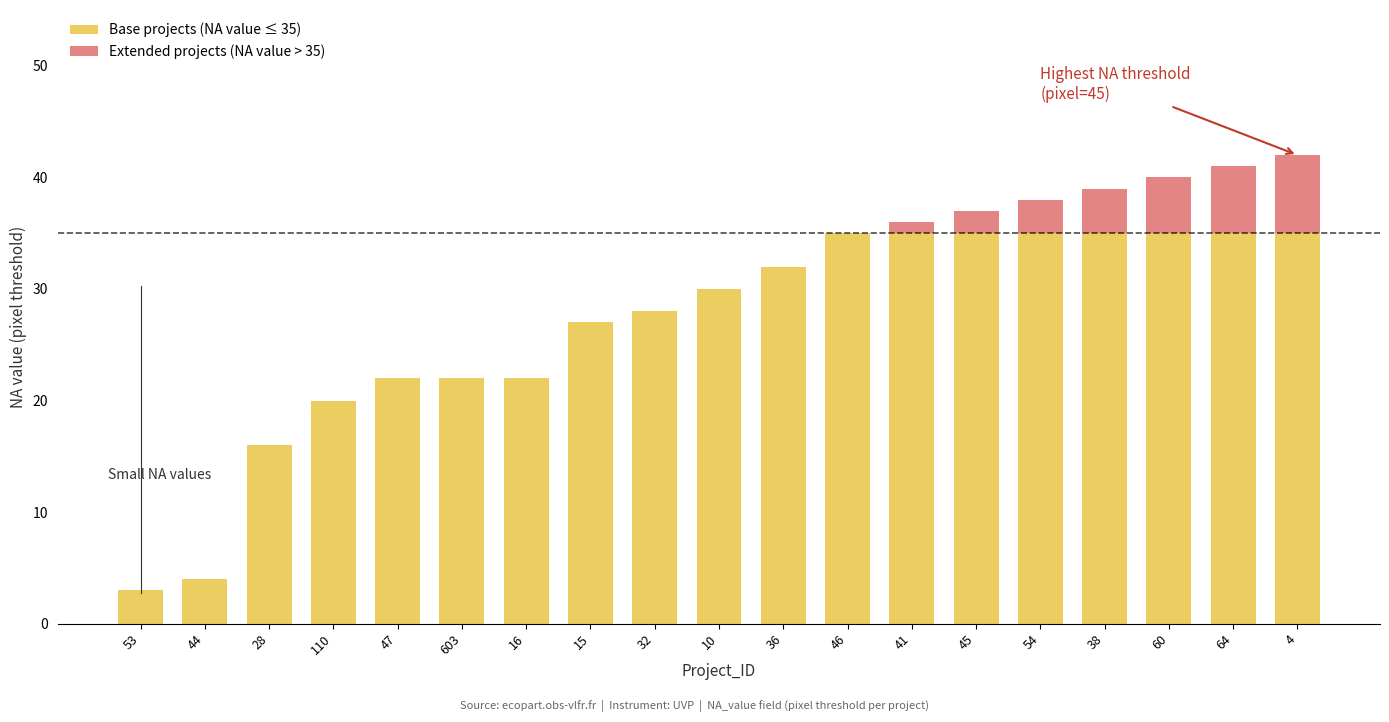

Are the bars grouped side by side (vs. stacked)?

No